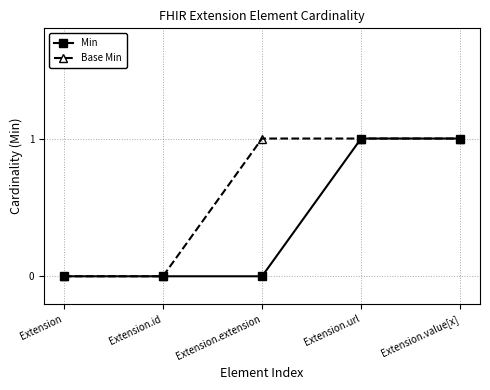

Reading left to right, list all the values displayed in this chart.

Min: 0	0	0	1	1
Base Min: 0	0	1	1	1